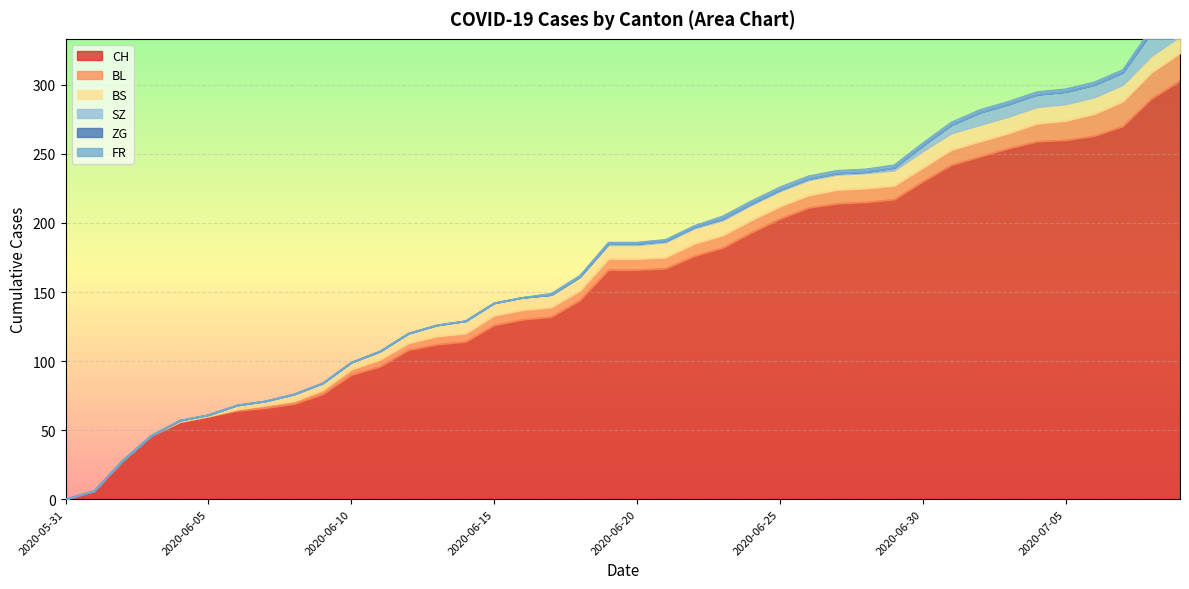

At which category is the sum across all series the highest?

2020-07-09